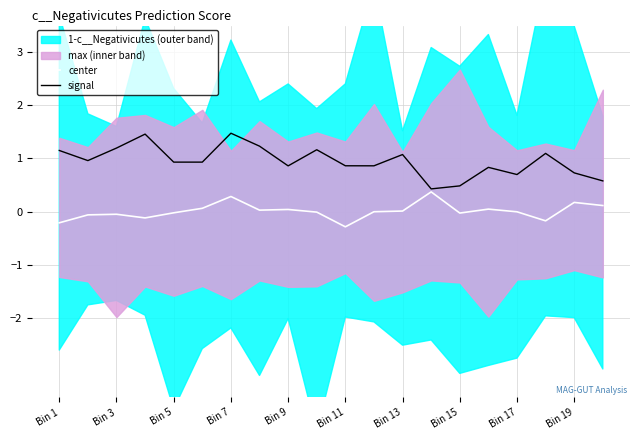

Is the value of center at Bin 5 greater than the value of signal at Bin 13?

No